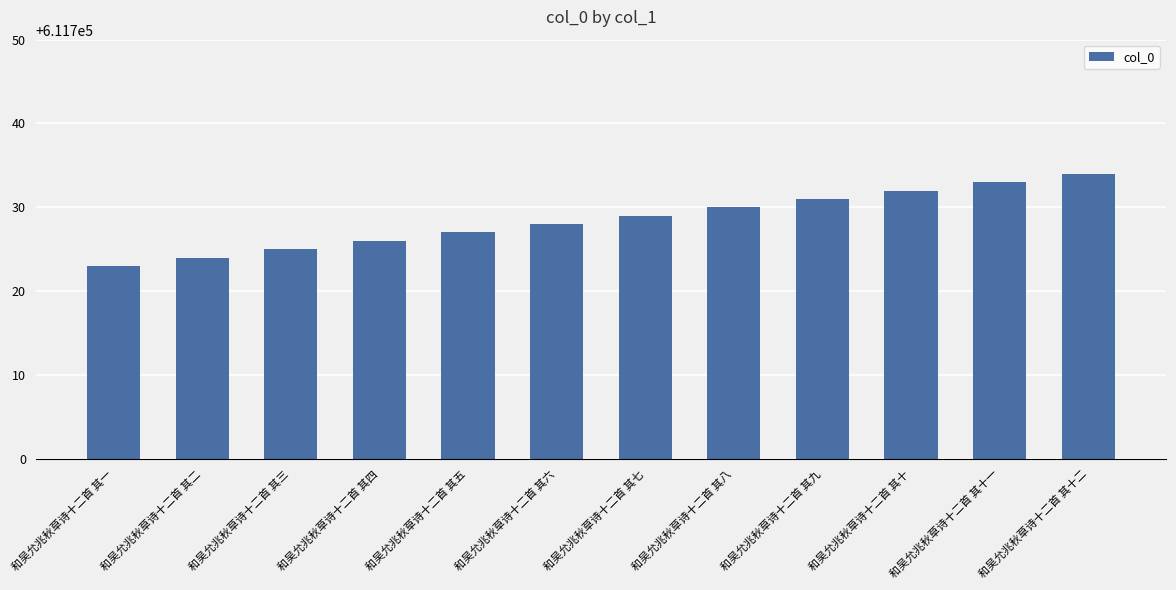

What is the label of the 1st bar from the left?

和吴允兆秋草诗十二首 其一